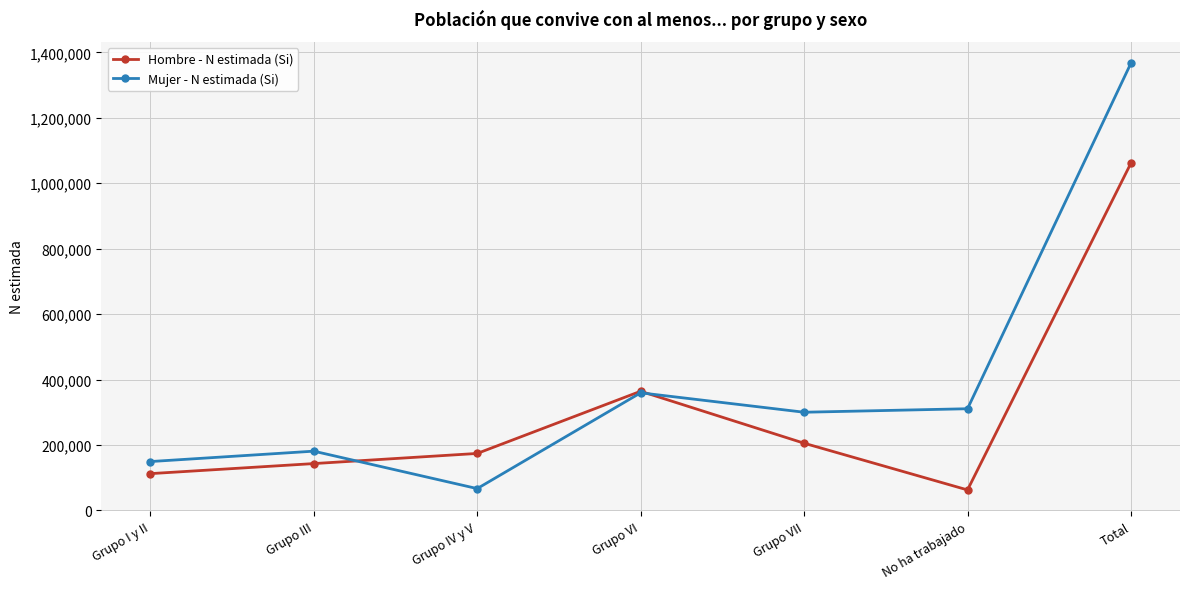

Rank the series at Grupo IV y V from lowest to highest value.

Mujer - N estimada (Si), Hombre - N estimada (Si)